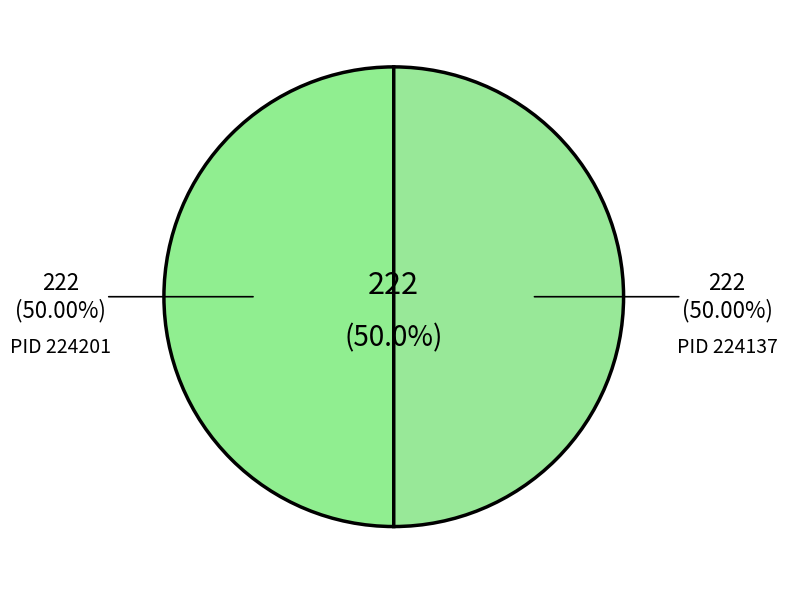

Is it true that 224137 is 9% of the pie?

False